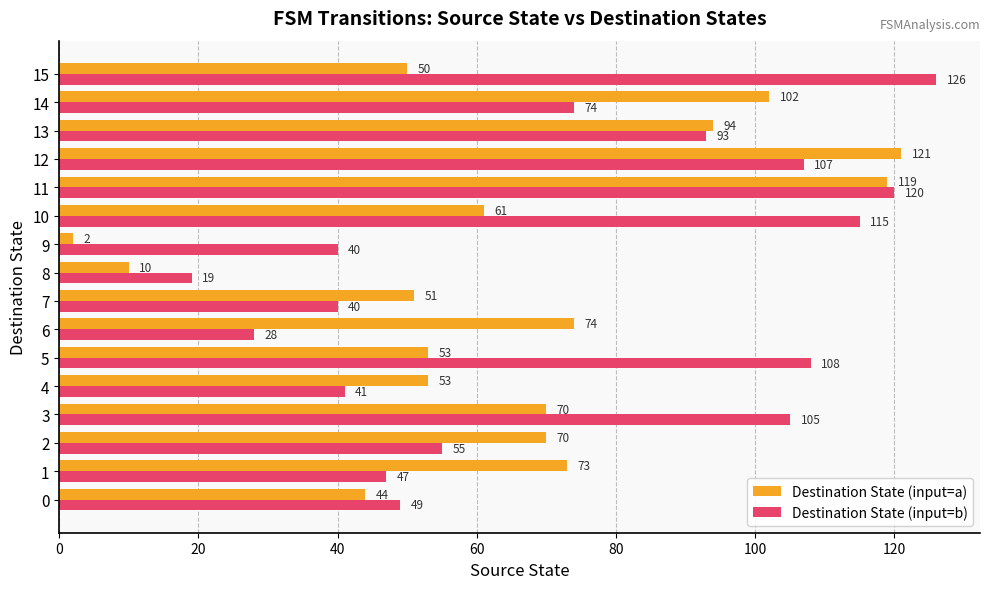

Count the number of categories in the chart.

16